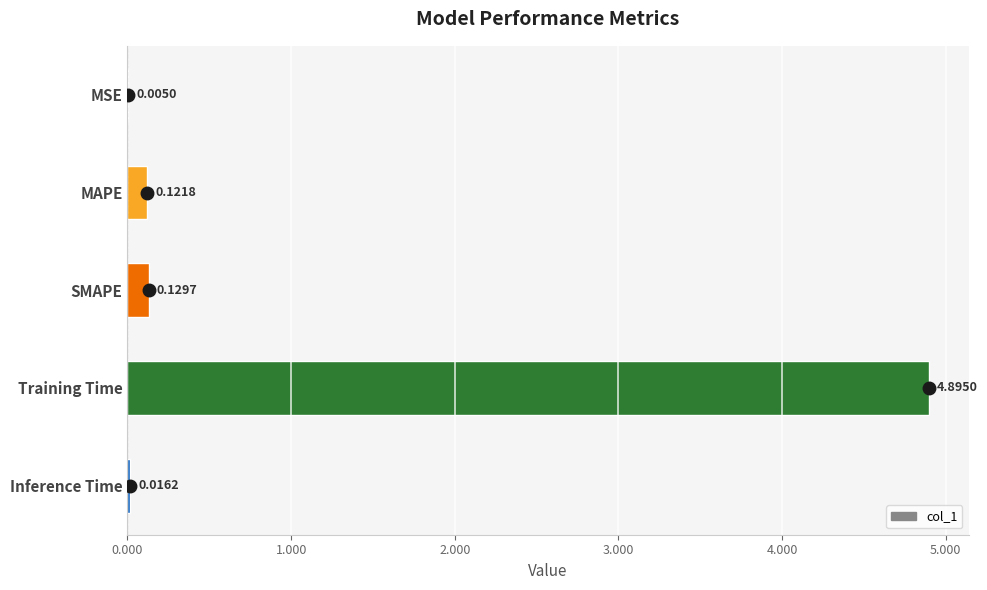

What is the sum of the values at Training Time and SMAPE?

5.0